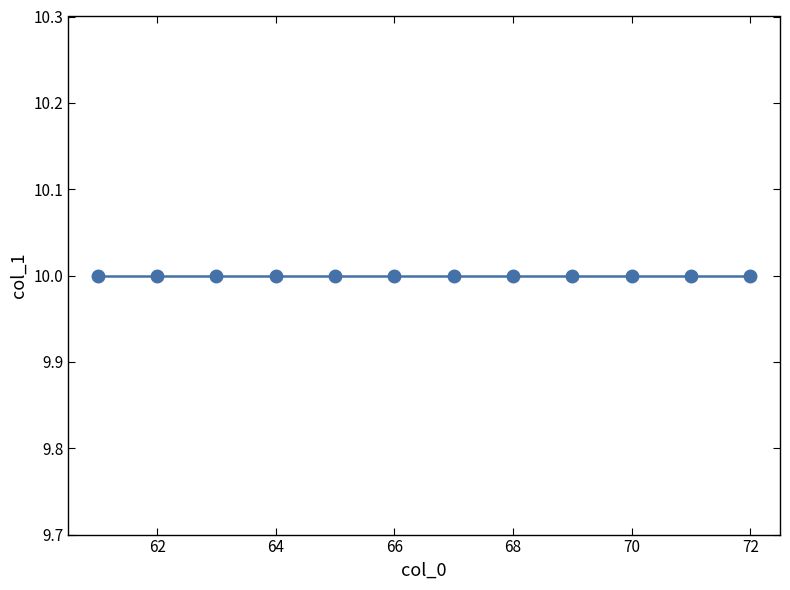

At which label is the value closest to 9?

61